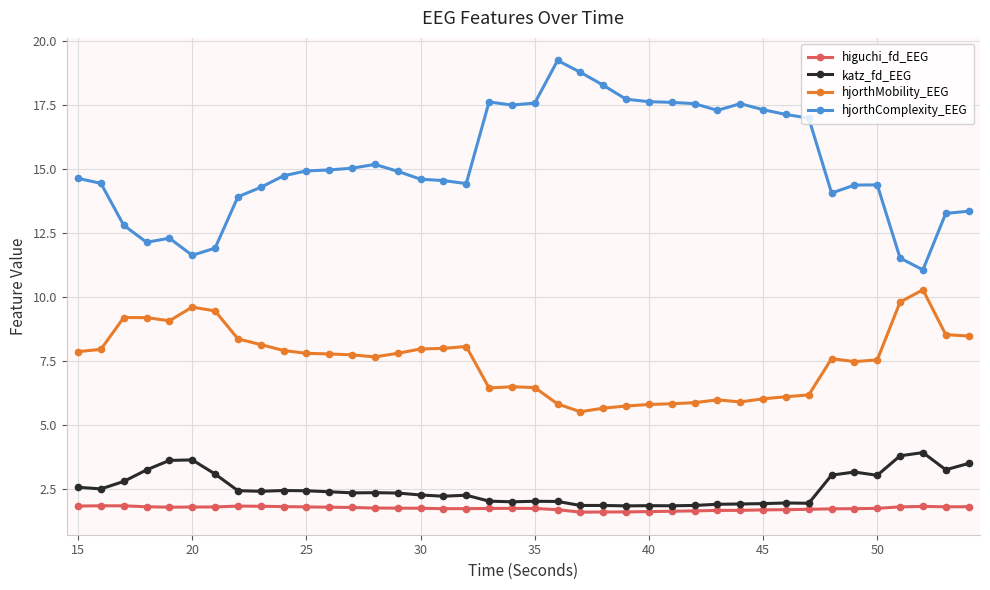

What is the greatest value displayed?

19.2